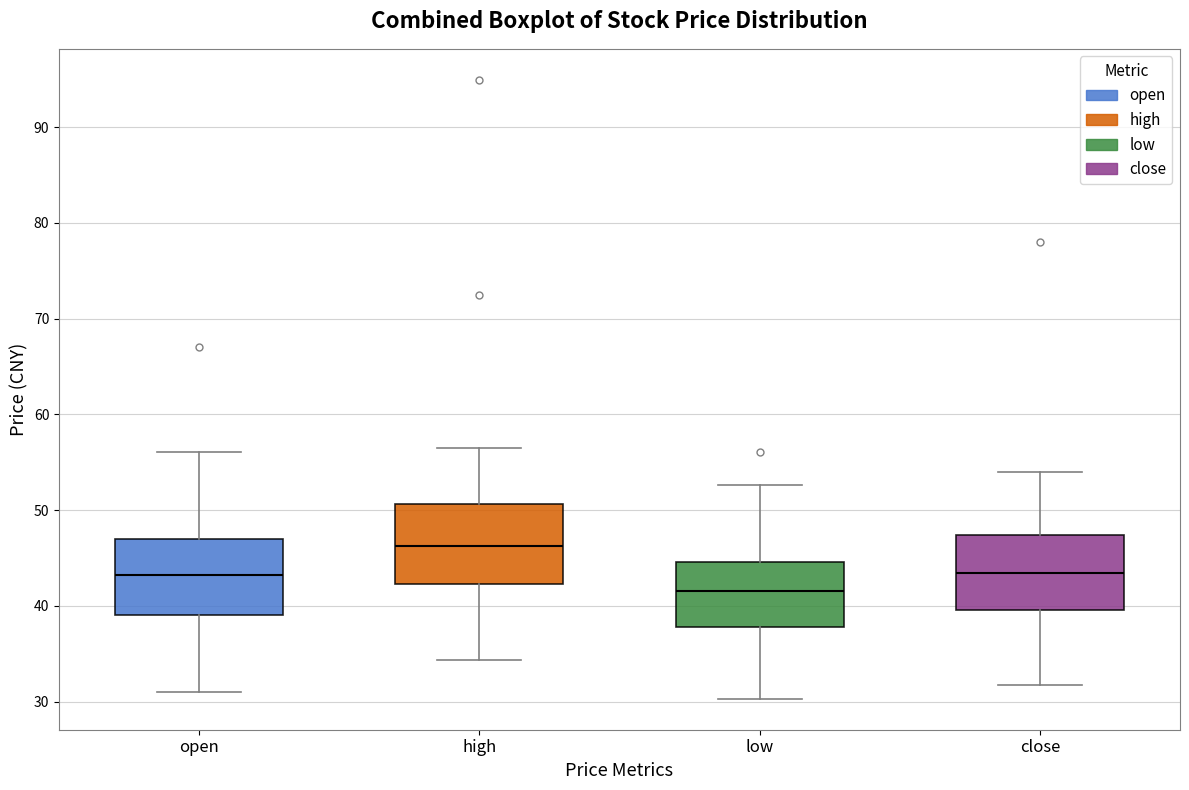

Which box's median line is the lowest?

low